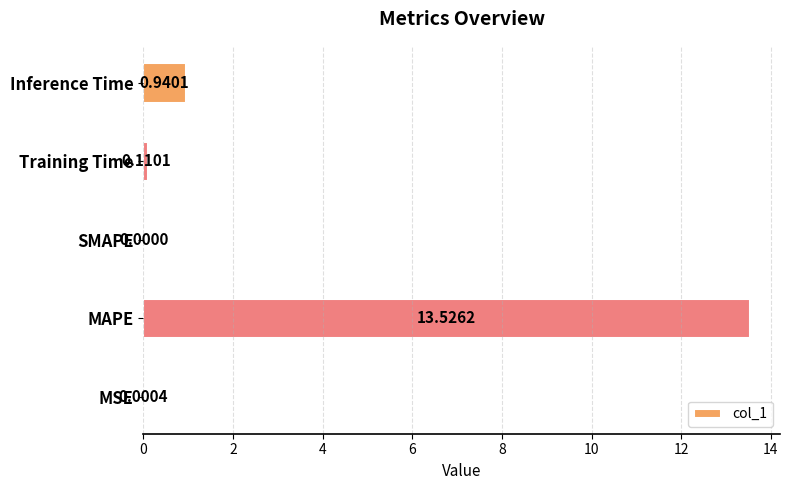

What is the sum of all values?

14.6